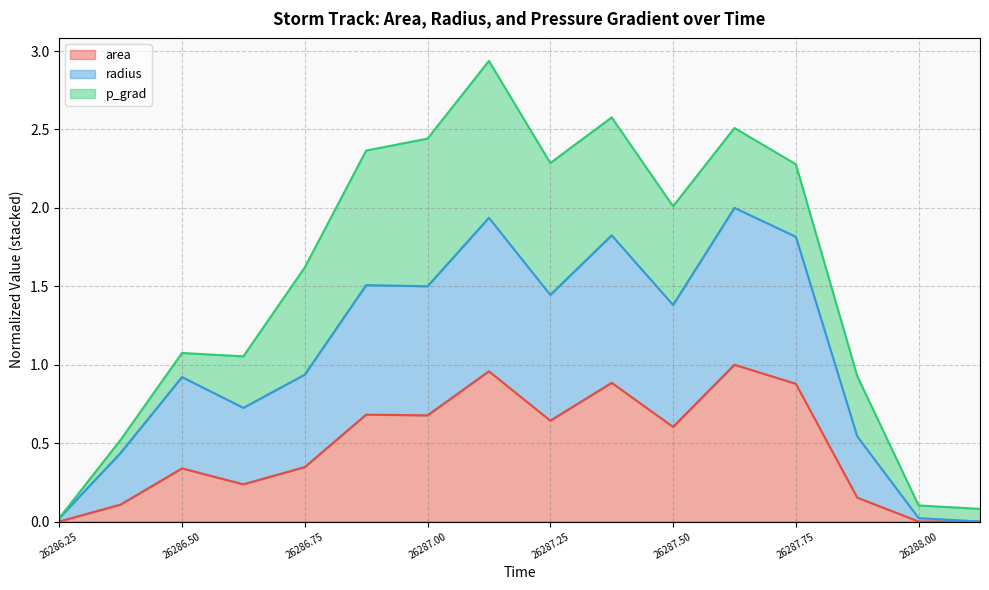

True or false: radius has a value of 2.5 at 26287.75.

False